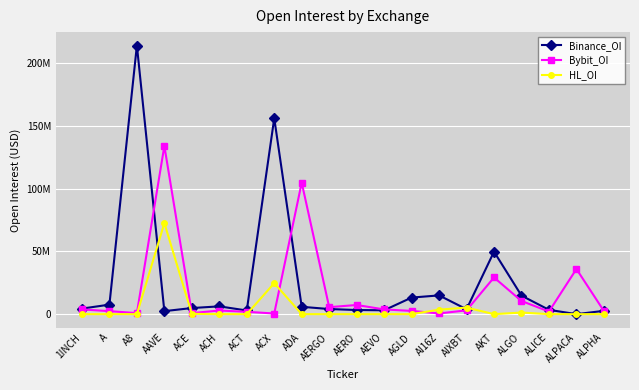

How many intersections are there between Bybit_OI and HL_OI?

4